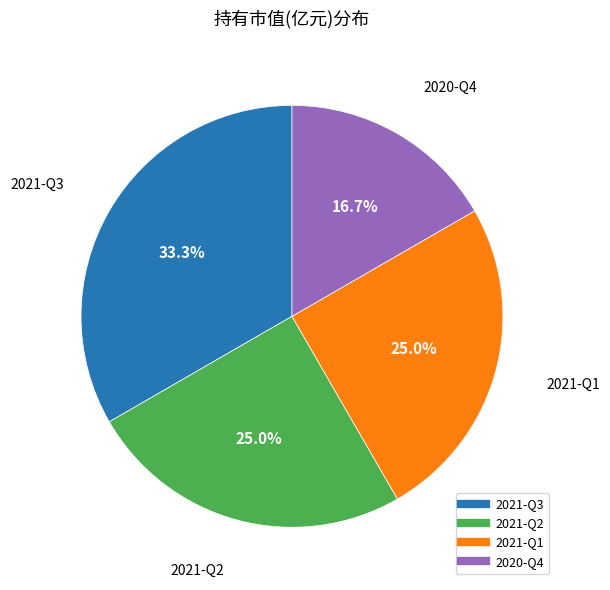

To the nearest percent, what is the combined percentage of 2020-Q4 and 2021-Q1?

42%